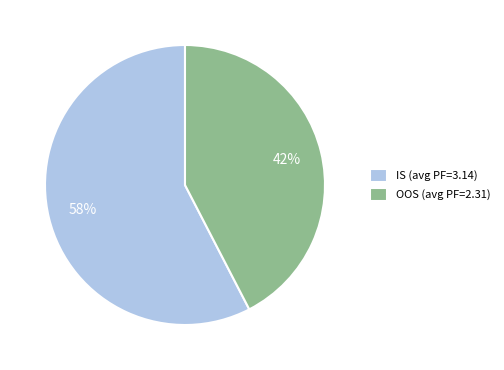

The IS (avg PF=3.14) slice represents 58% of the pie. True or false?

True